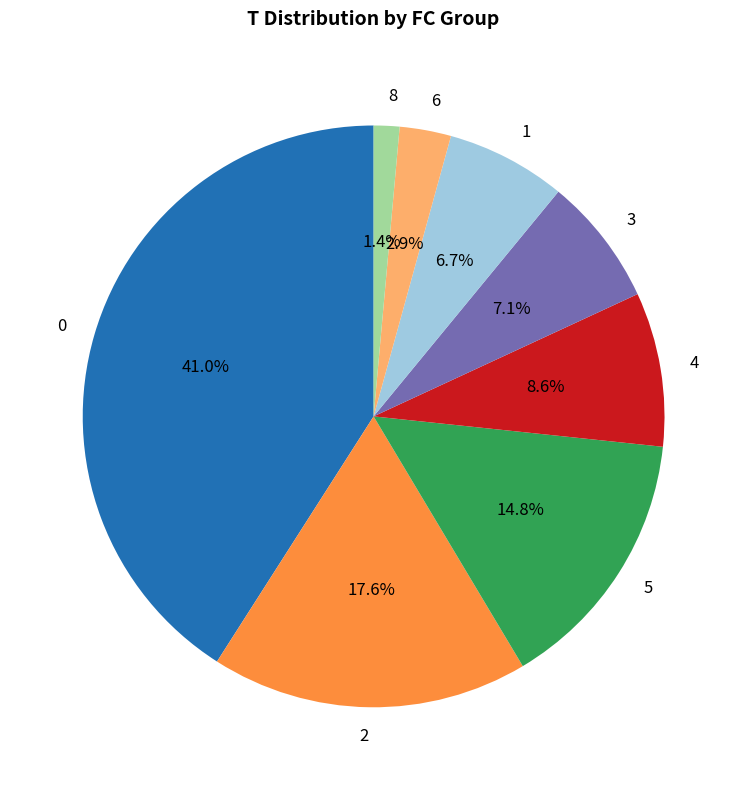

What is the ratio of the value at 2 to the value at 0?

0.4